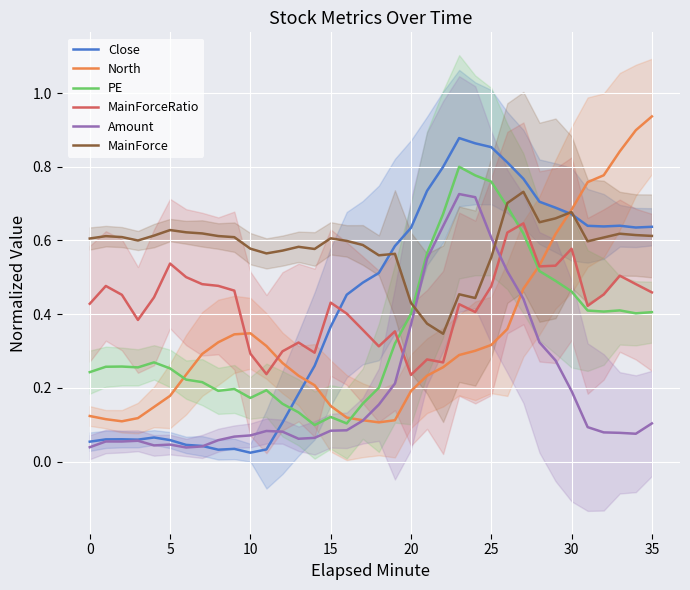

At which category does the chart reach its minimum across all series?

10